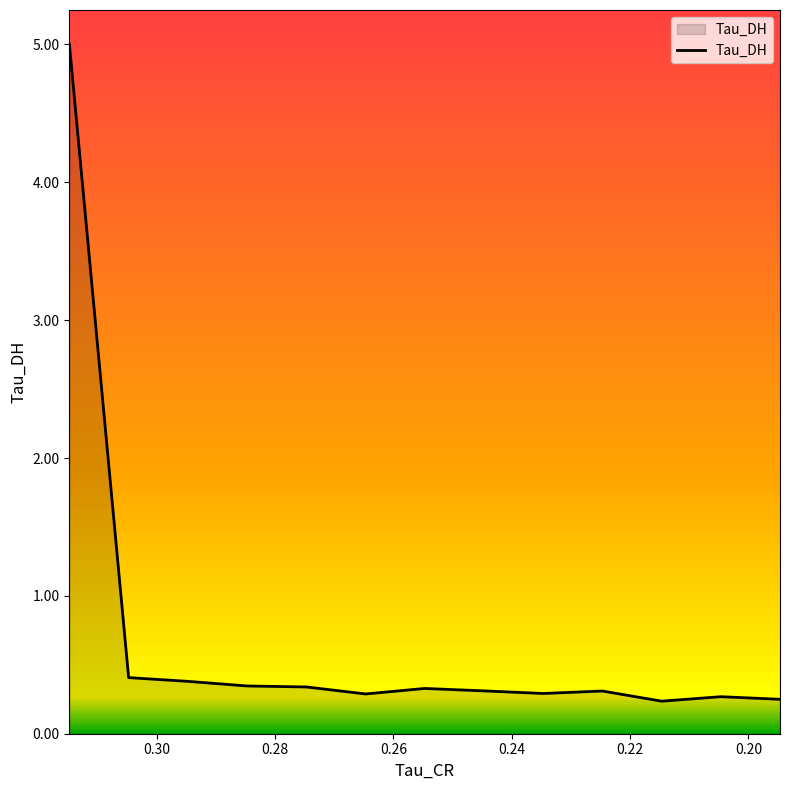

How many points are lower than both their immediate neighbors (excluding endpoints)?

3